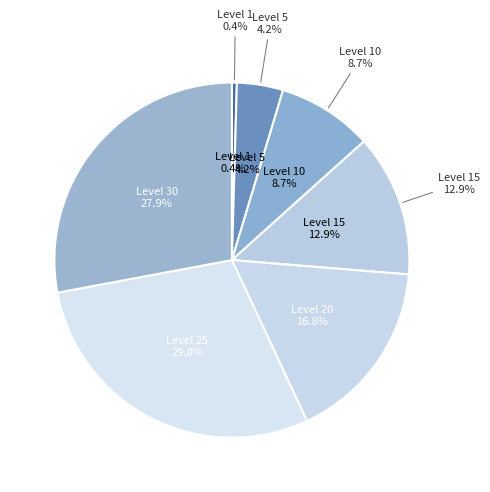

Does 25 account for over 50% of the chart?

No